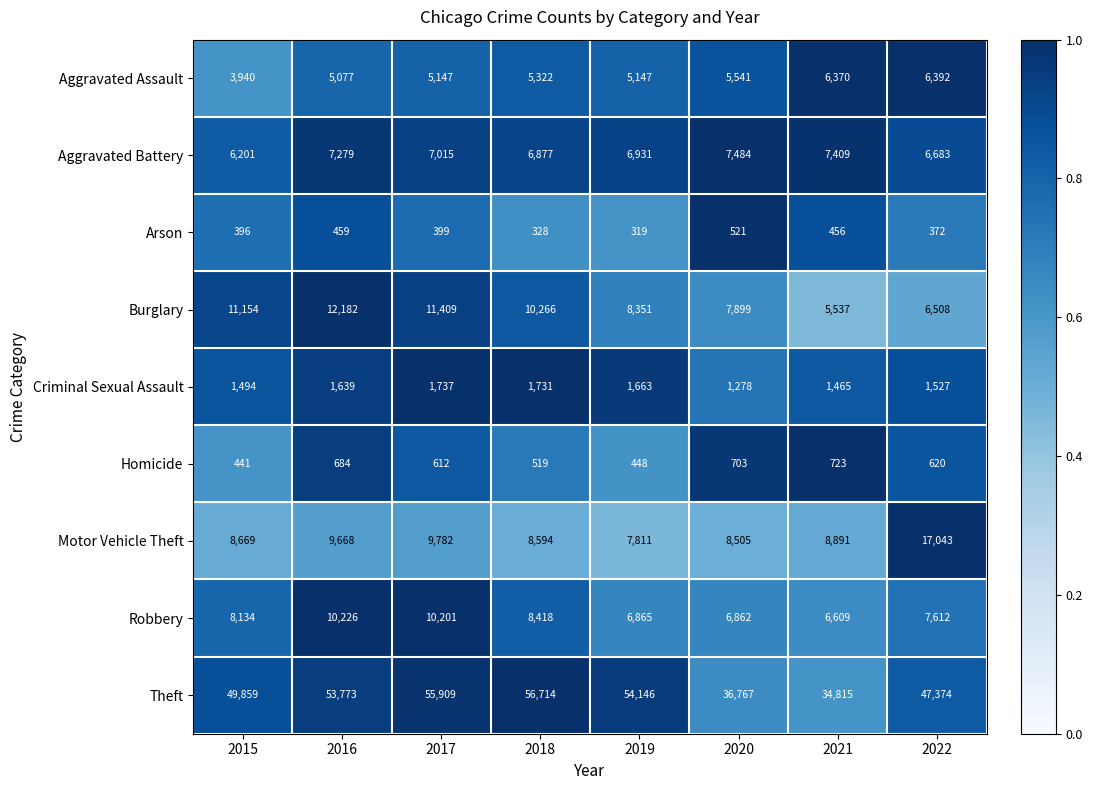

List the labels in order of Arson value, largest first.

2020, 2016, 2021, 2017, 2015, 2022, 2018, 2019